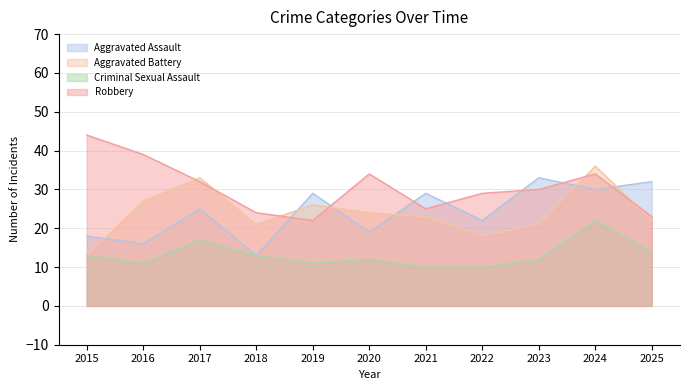

In Criminal Sexual Assault, how many points are lower than both neighbors (excluding endpoints)?

2